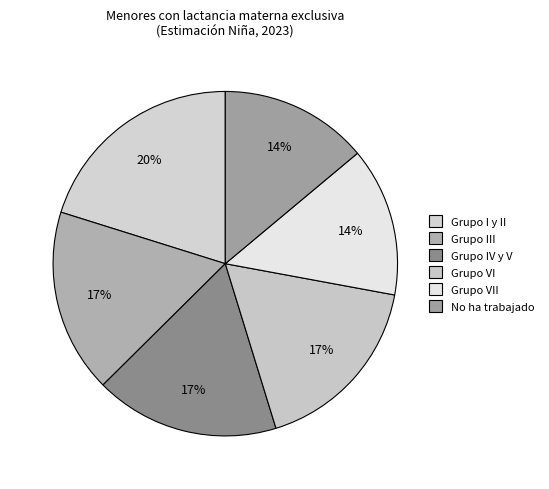

How many segments does this pie chart have?

6